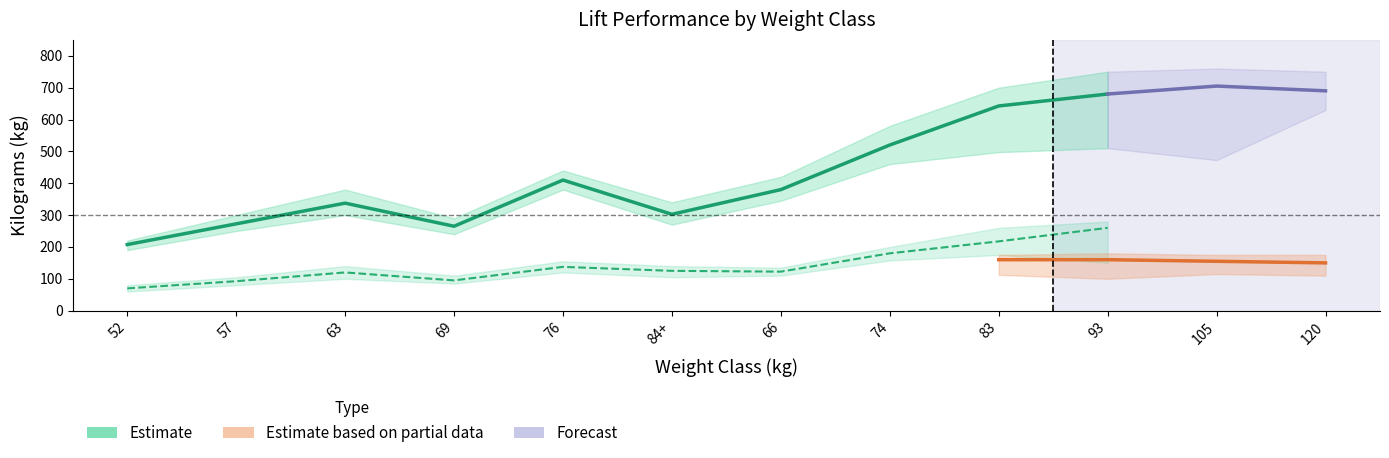

What is the difference between the highest and lowest values at 0?

170.0